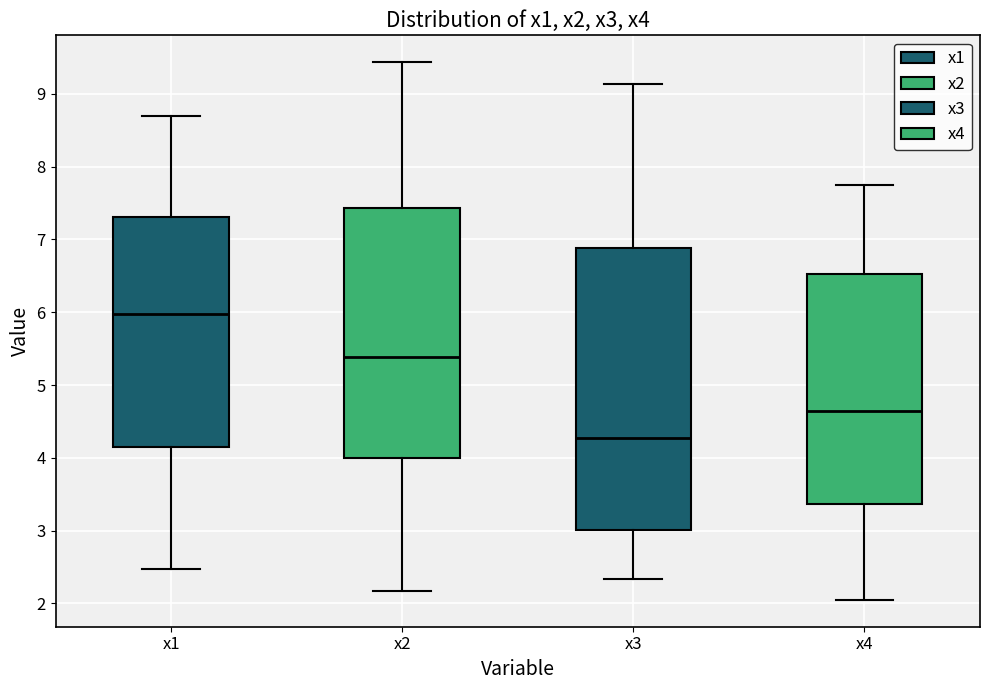

Comparing the boxes themselves (not the whiskers), which one is the tallest?

x3